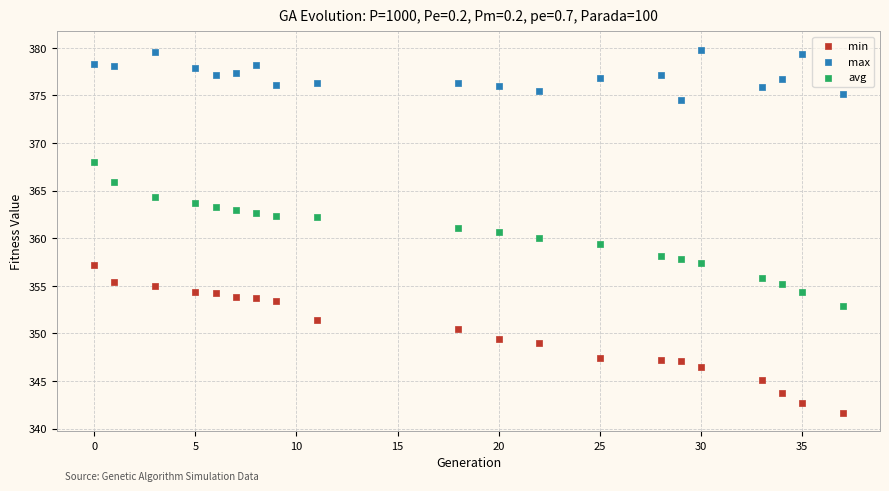

Across all data points, what is the range of X values (max minus min)?

37.0